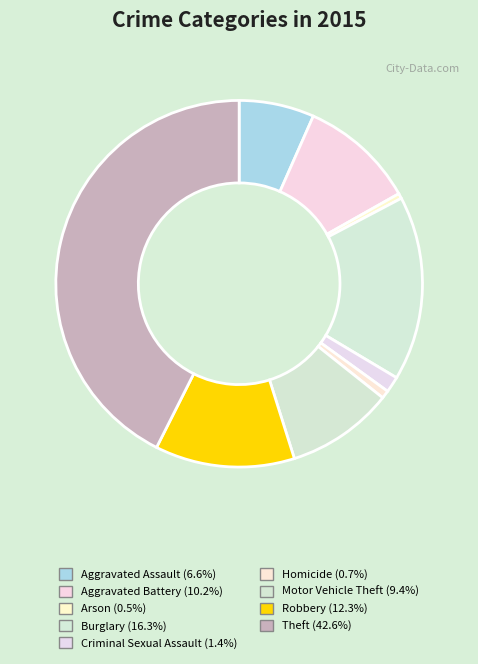

Is there a majority slice in this chart?

No